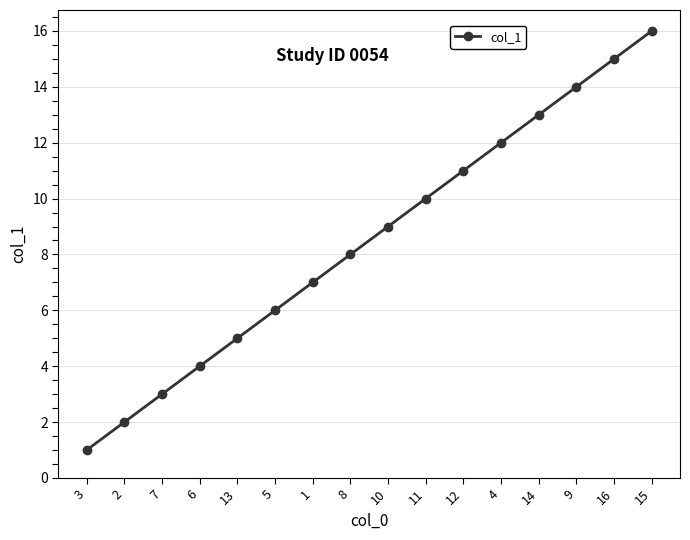

How many lines are shown in the chart?

1